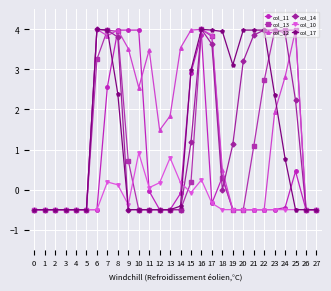

What is the sum of the col_13 values at 11 and 19?

-1.0